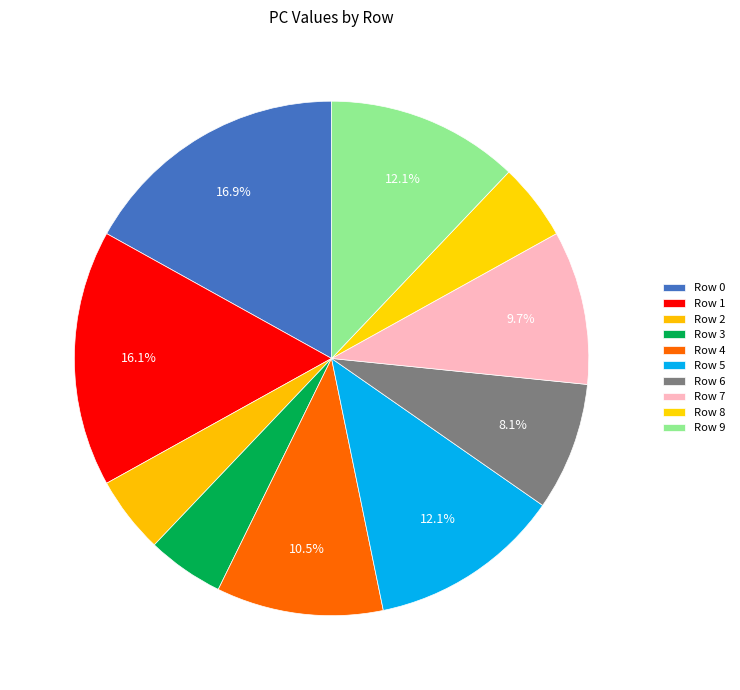

How many slices are in this pie chart?

10